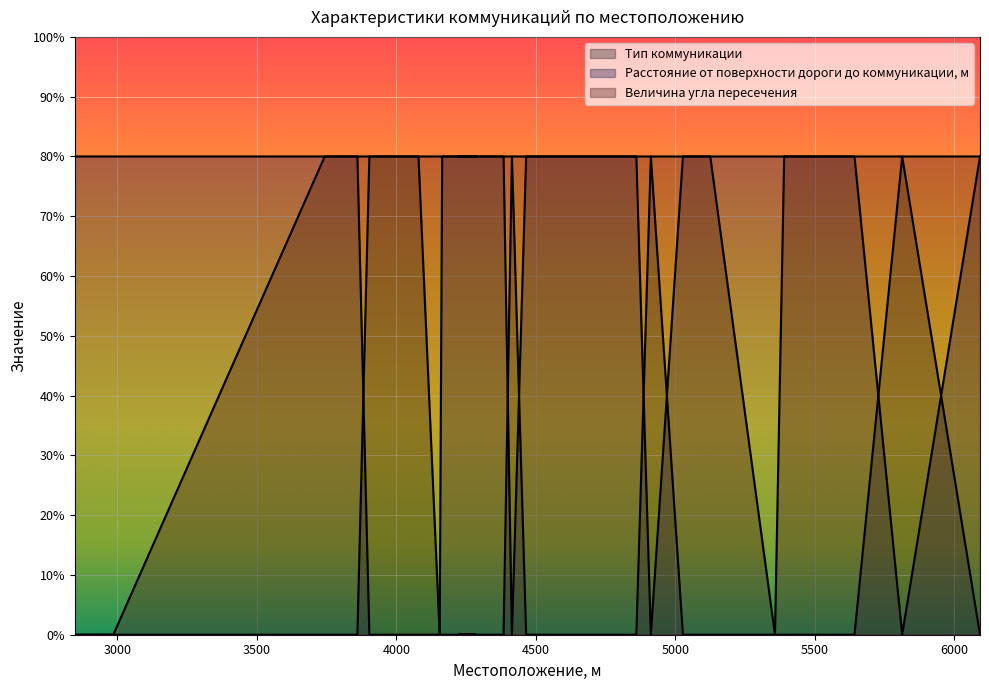

At how many categories does at least one series exceed 62?

31